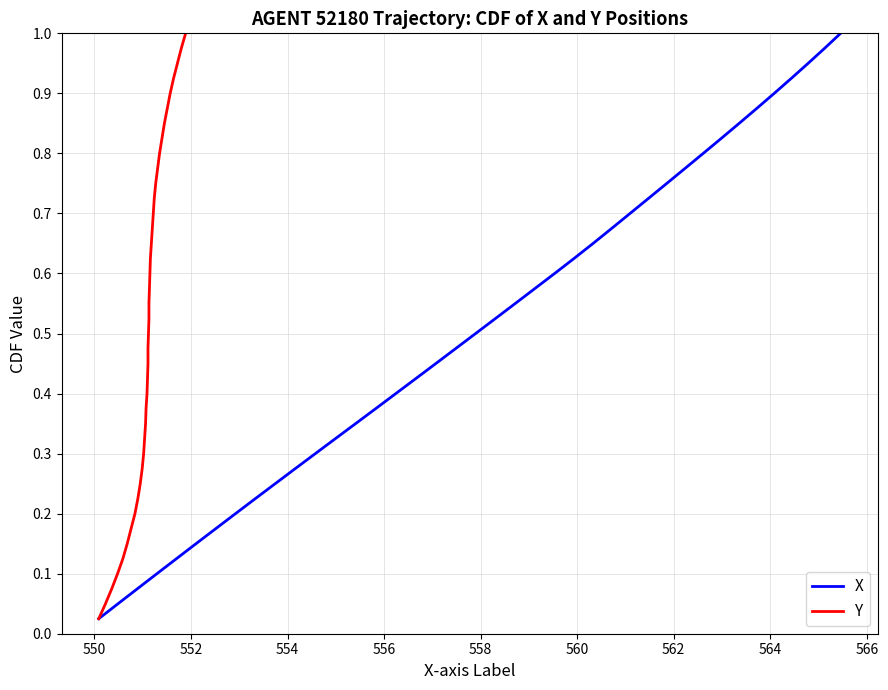

The value of X at 38 is 1.7. True or false?

False